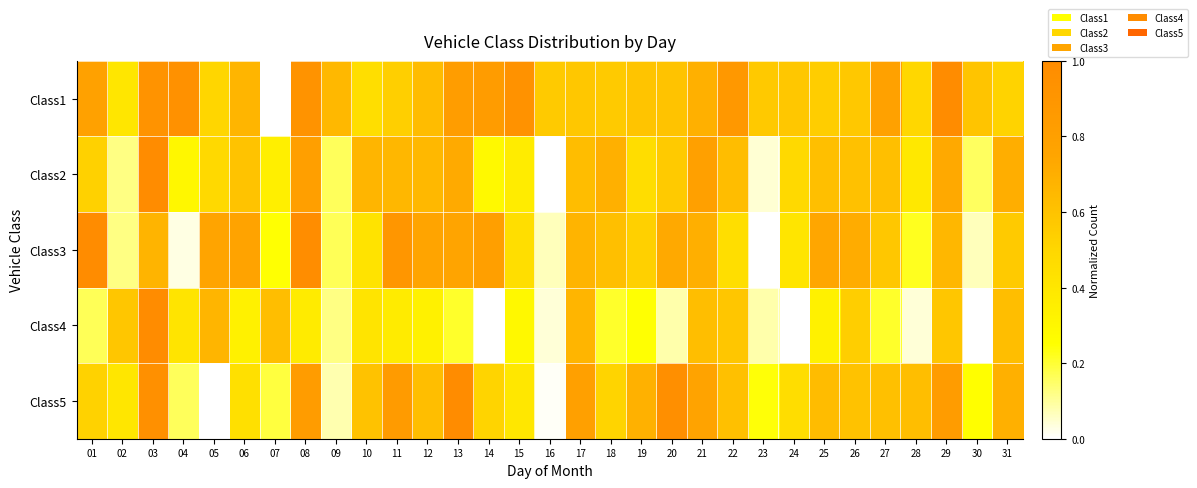

What is the spread (max minus min) of values at 24?

0.6